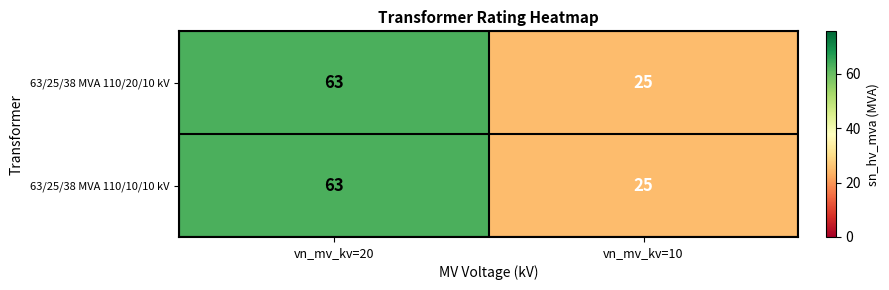

At which category is the sum across all series the highest?

vn_mv_kv=20